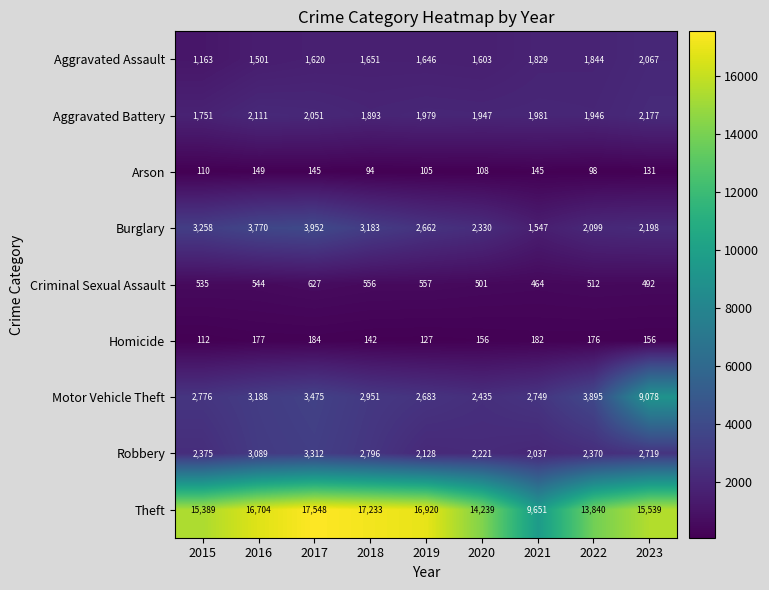

What is the total value across all series at 2017?

32914